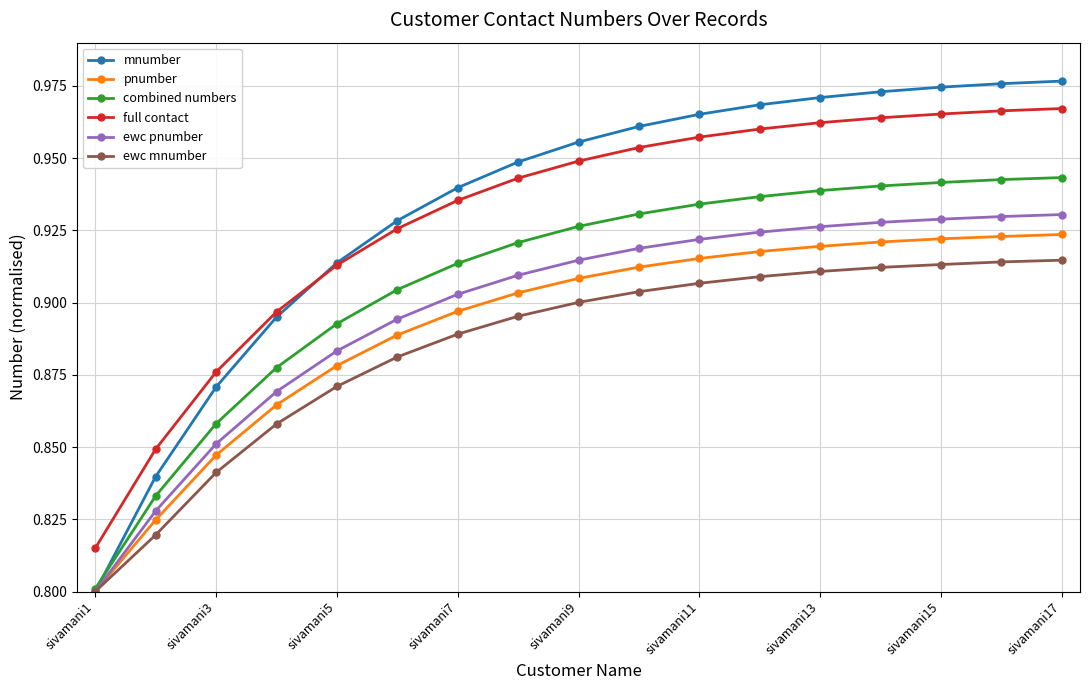

True or false: ewc pnumber and full contact intersect in this chart.

False